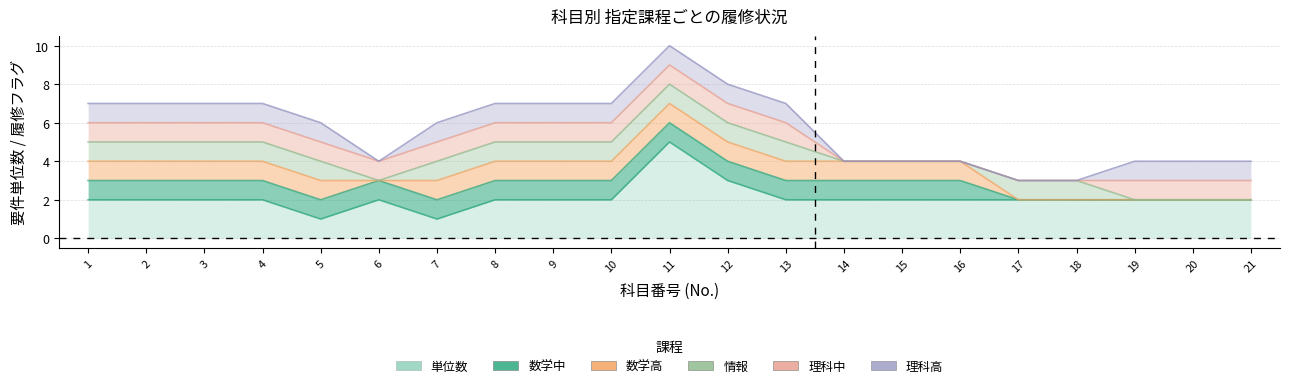

At which label is 理科高 closest to 0?

6